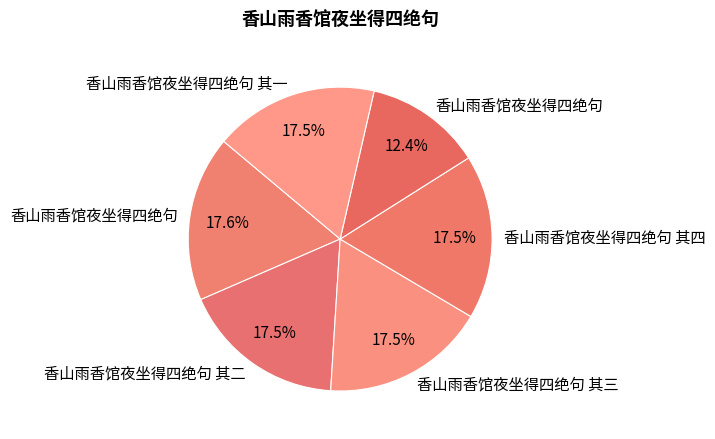

Rank the categories by value from lowest to highest.

香山雨香馆夜坐得四绝句, 香山雨香馆夜坐得四绝句 其一, 香山雨香馆夜坐得四绝句 其二, 香山雨香馆夜坐得四绝句 其三, 香山雨香馆夜坐得四绝句 其四, 香山雨香馆夜坐得四绝句